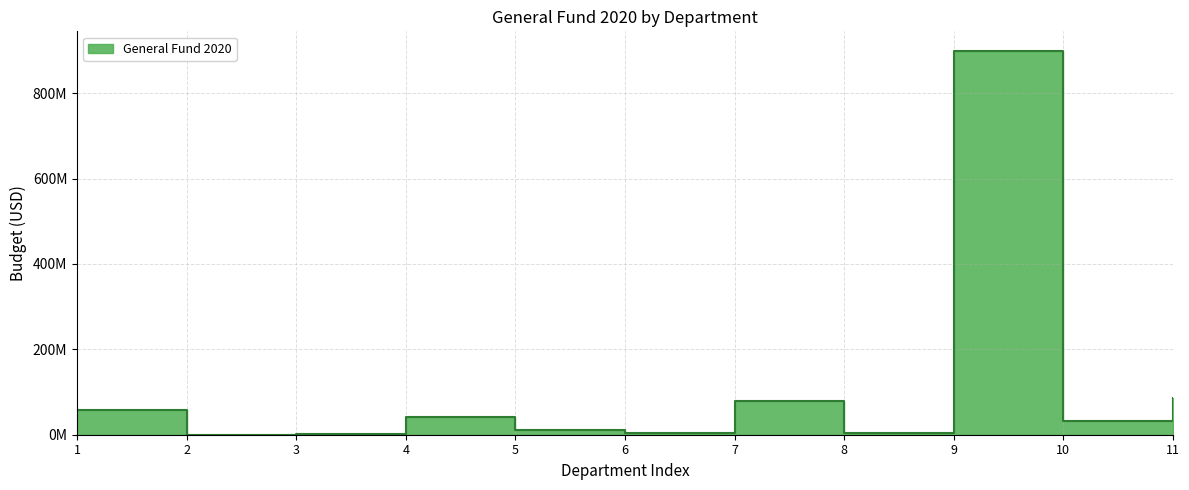

How many data points does each series have?

11